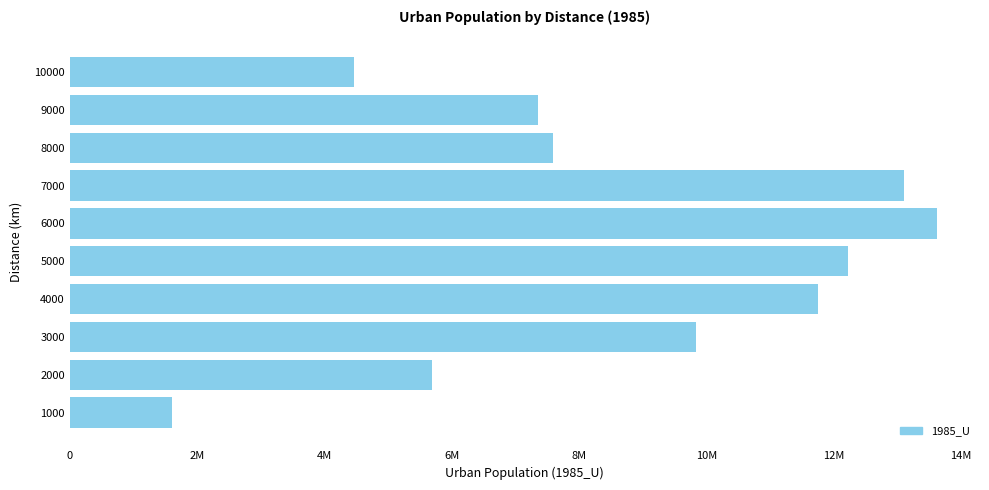

Are the bars horizontal?

Yes